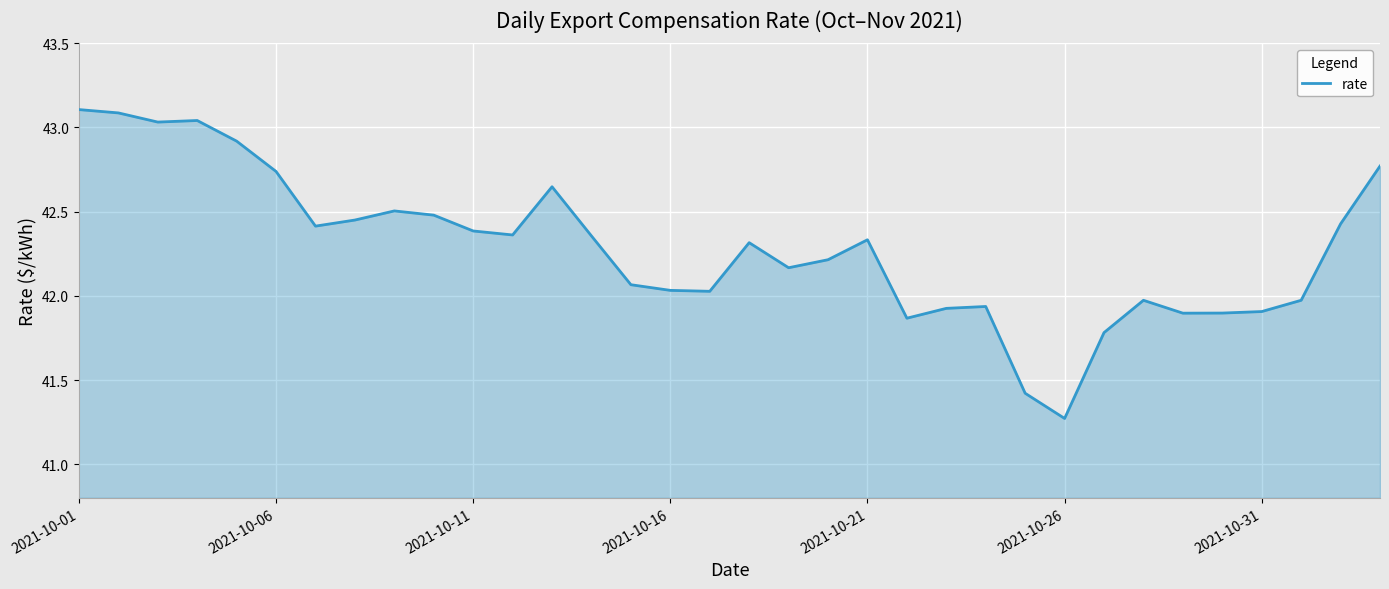

How many values are below 42?

11